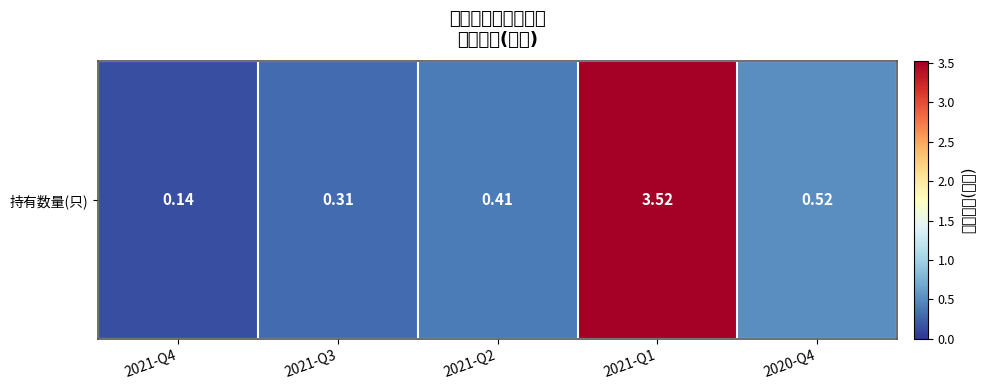

List the labels in order of value, largest first.

2021-Q1, 2020-Q4, 2021-Q2, 2021-Q3, 2021-Q4